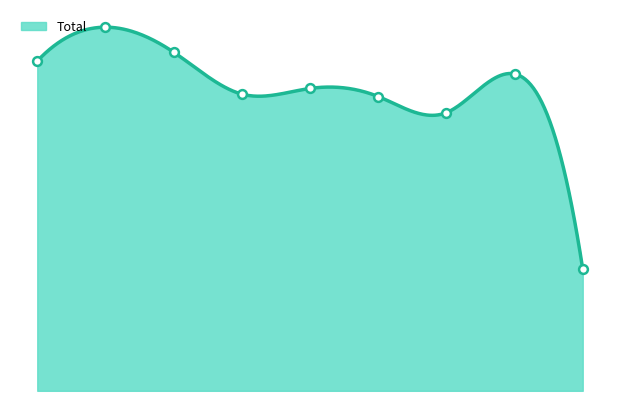

What is the change in value from 2 to 7?

-27